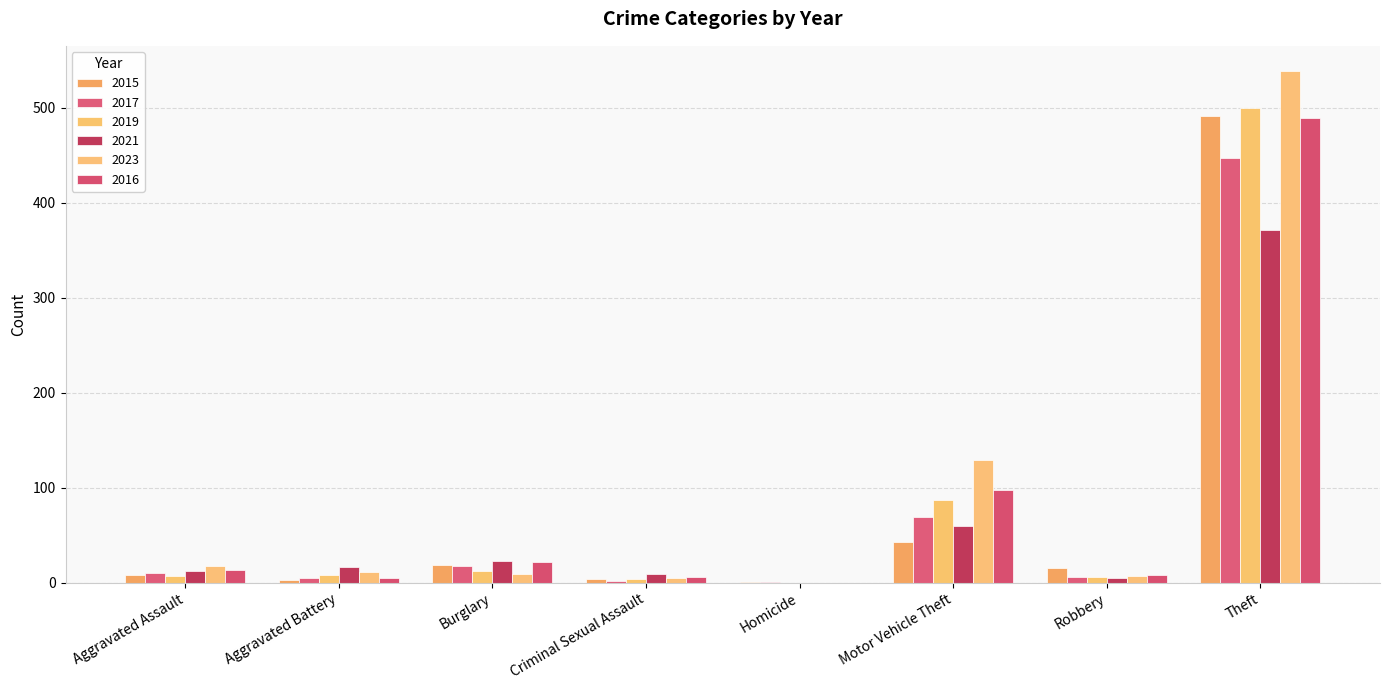

Count the number of data series in this chart.

6